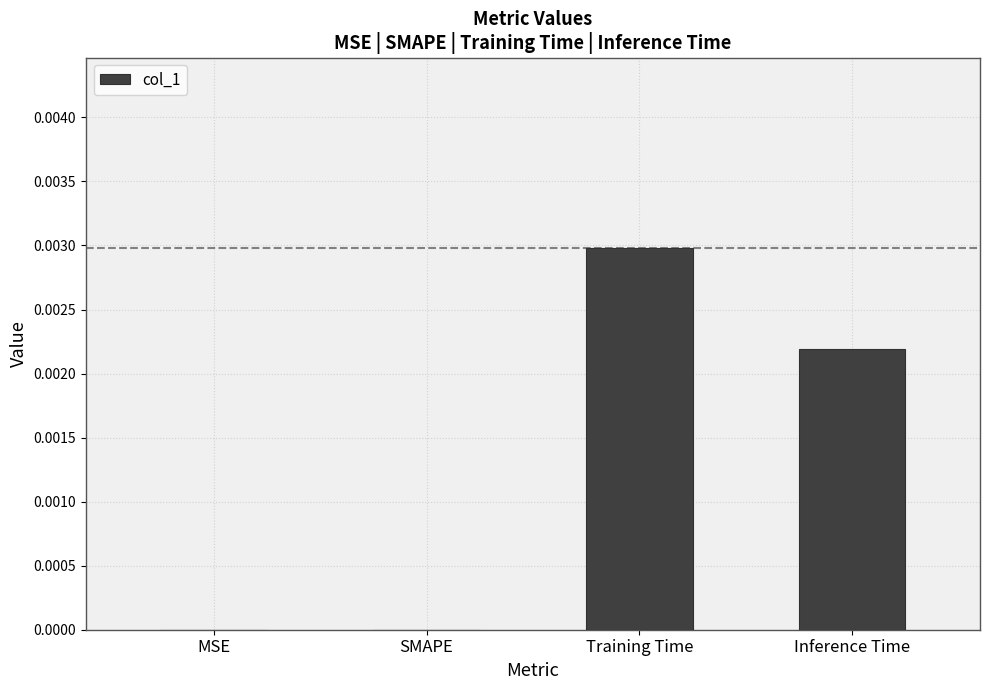

Is it true that the value at Training Time is 0.0?

True